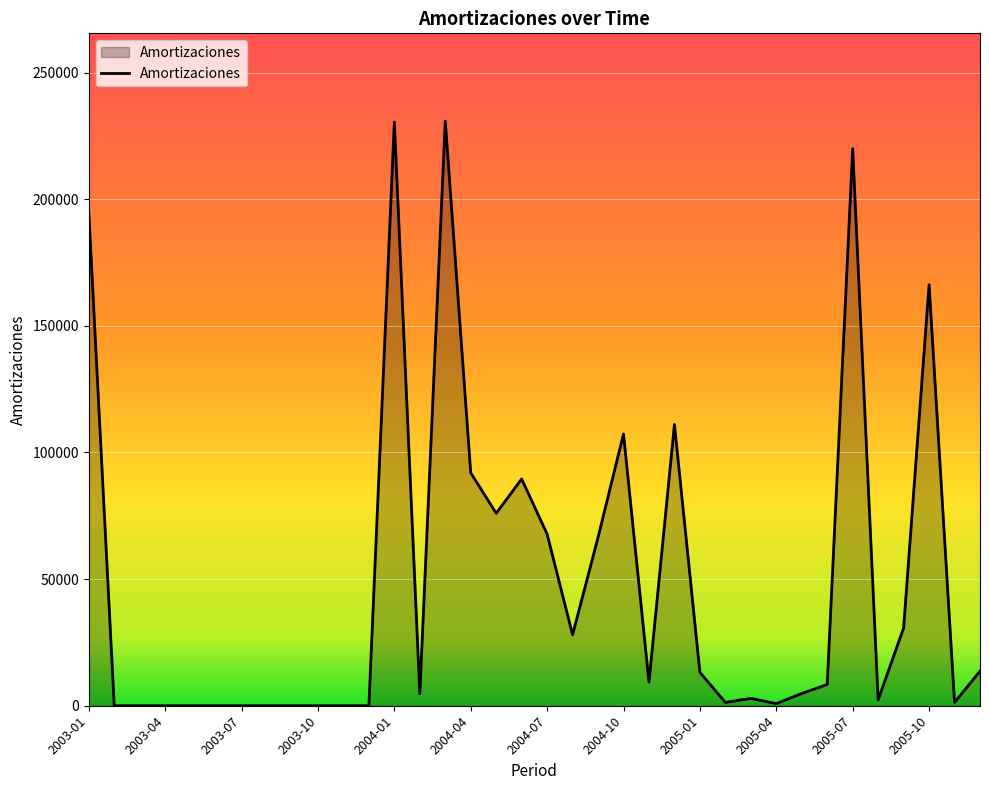

What is the maximum value shown in the chart?

230855